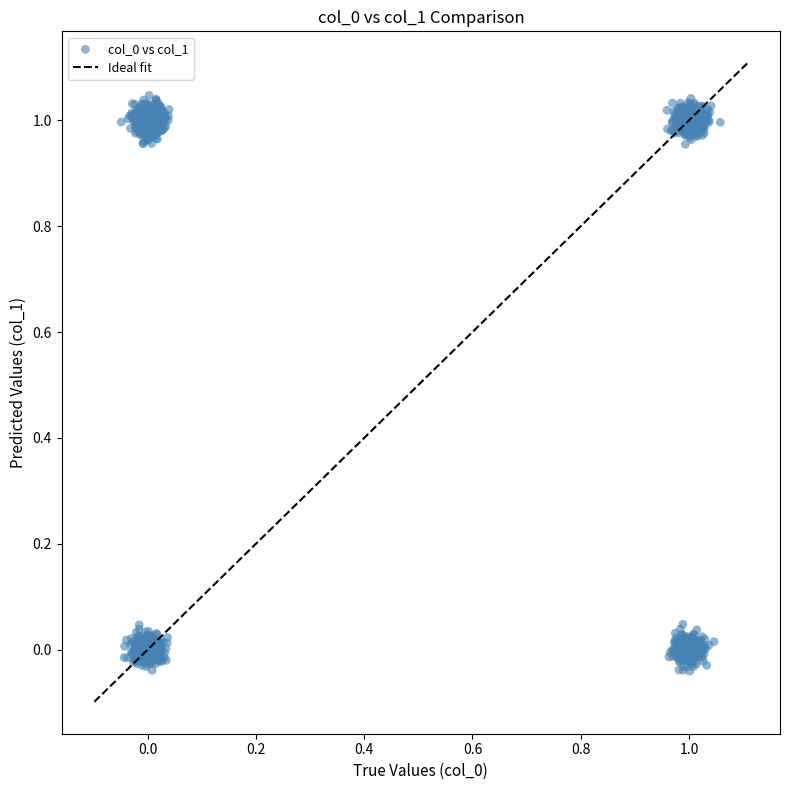

What is the range of Y values (max minus min)?

1.1